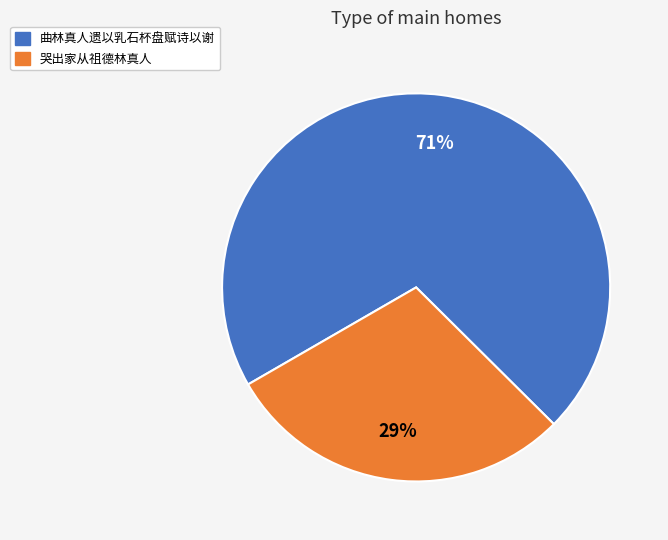

Which slice is the largest?

曲林真人遗以乳石杯盘赋诗以谢